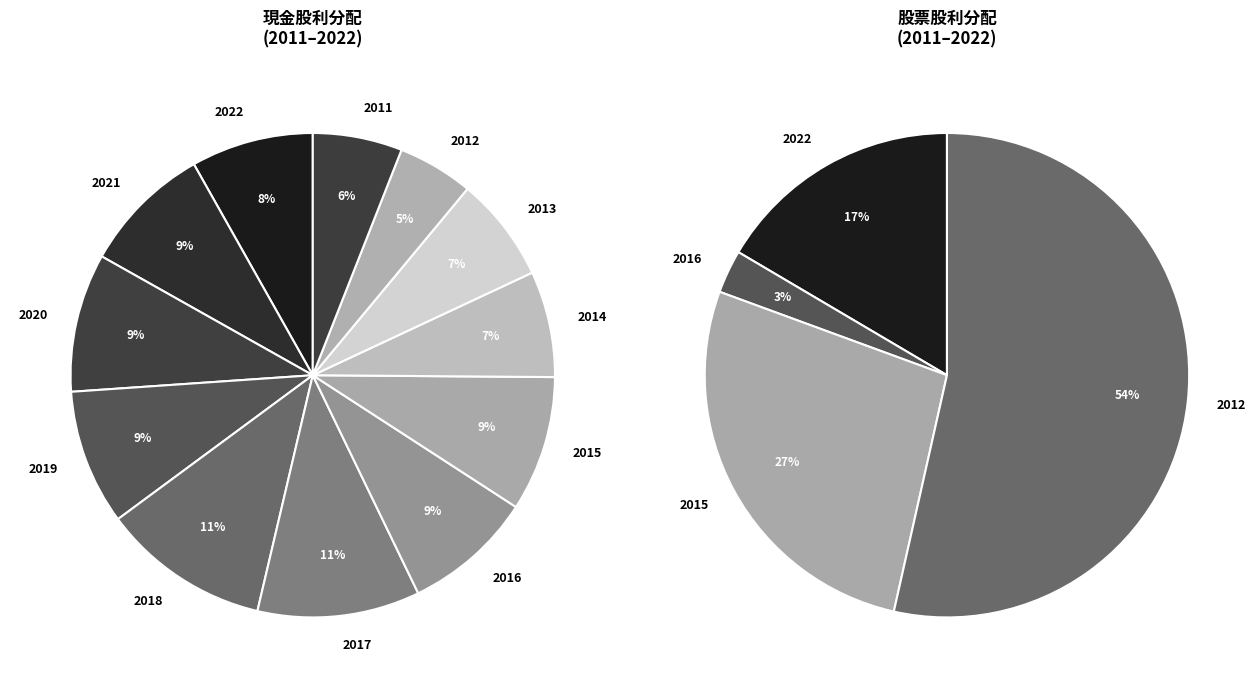

Is it true that 2019 is 9% of the pie?

True